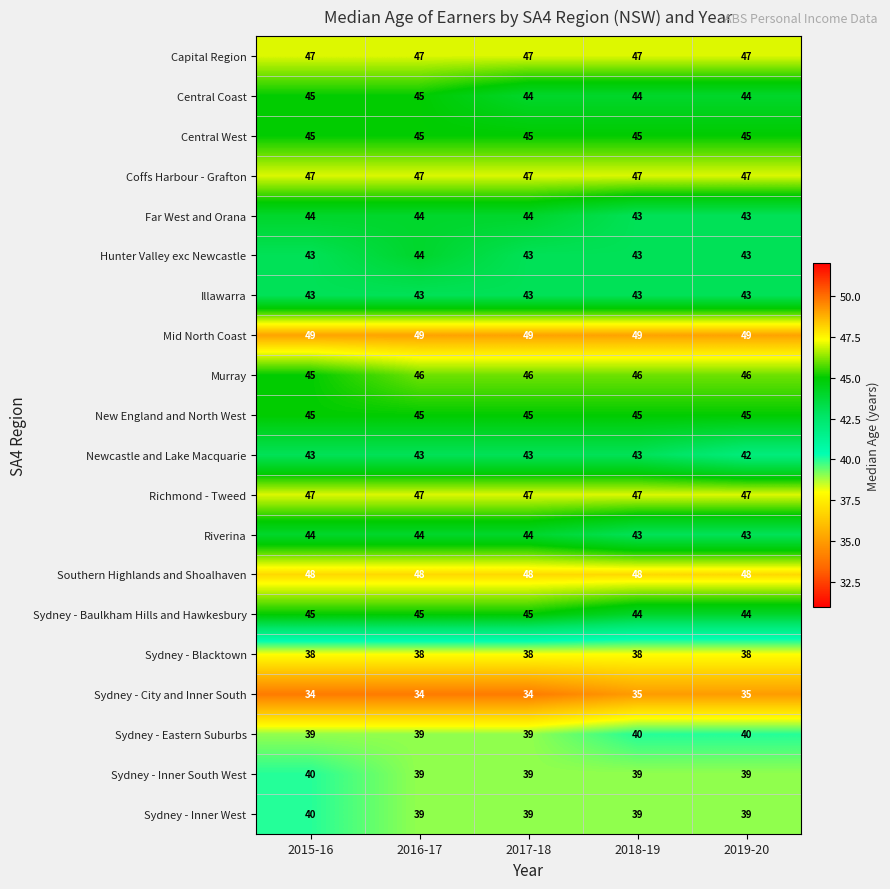

How many categories are shown in the chart?

5